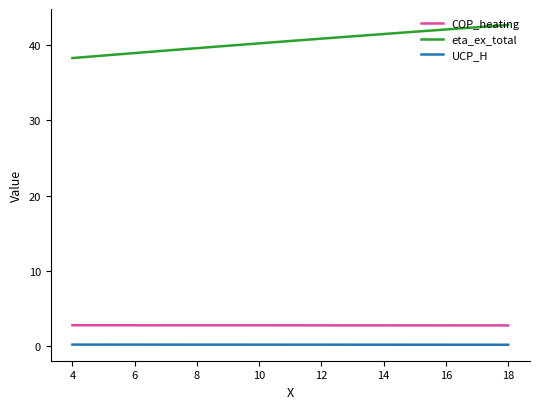

How many COP_heating values are between 2 and 3?

15